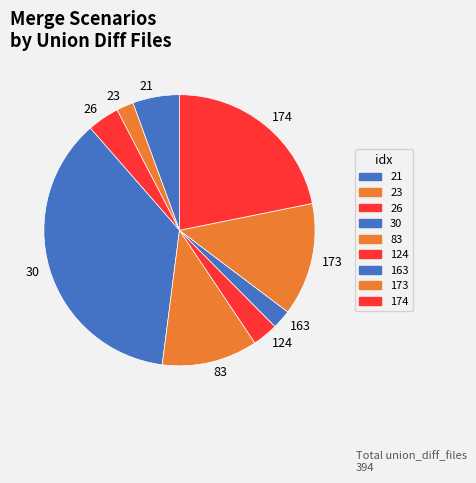

Does 26 represent more than half of the total?

No